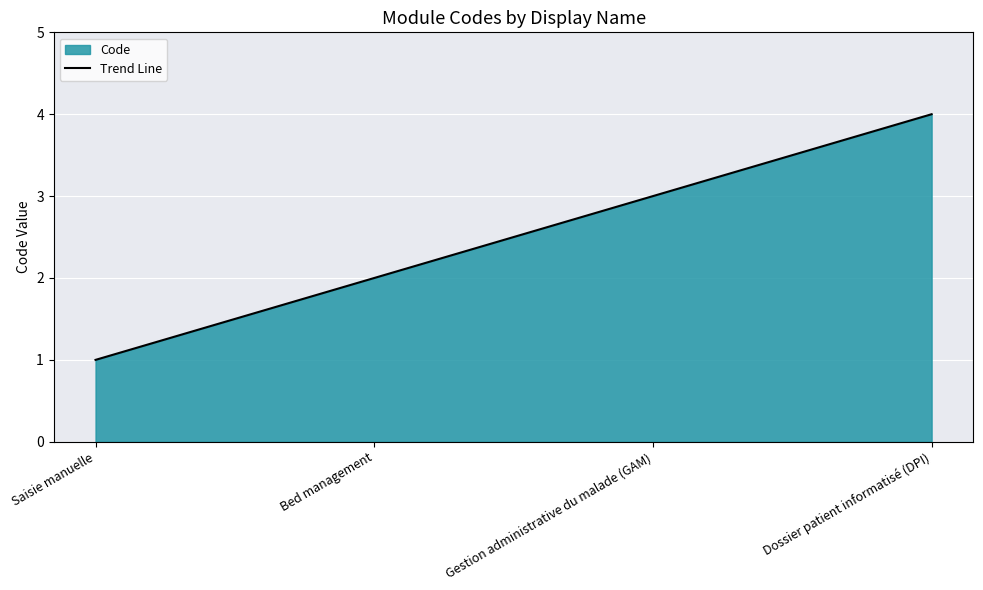

What is the value of the 4th point from the left?

4